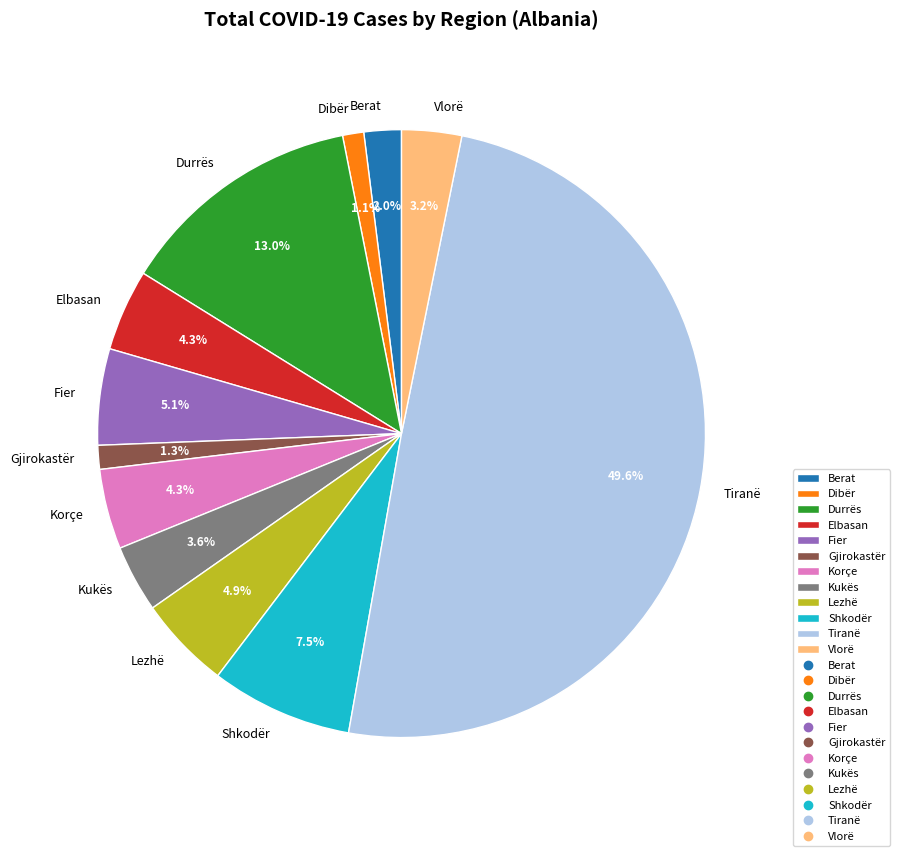

Is Shkodër the majority of the pie?

No